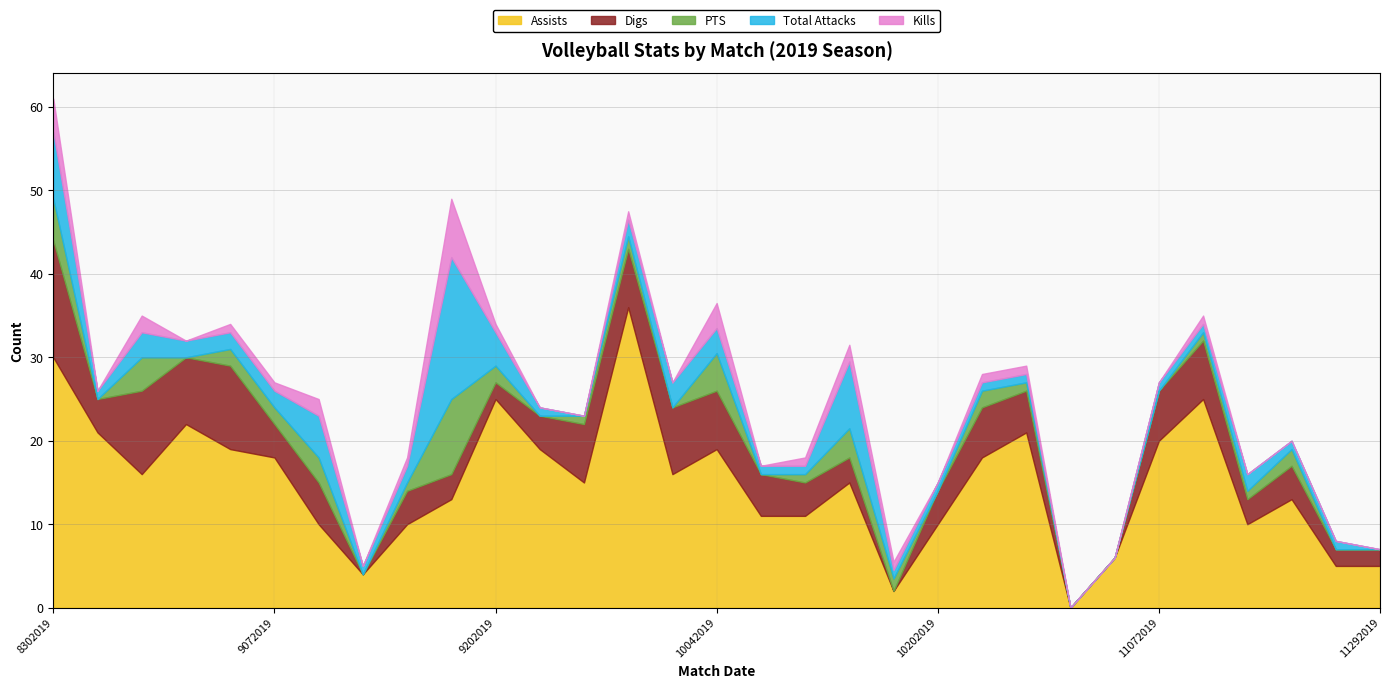

Reading left to right, extract all data points from this chart.

Assists: 30.0	21.0	16.0	22.0	19.0	18.0	10.0	4.0	10.0	13.0	25.0	19.0	15.0	36.0	16.0	19.0	11.0	11.0	15.0	2.0	10.0	18.0	21.0	0.0	6.0	20.0	25.0	10.0	13.0	5.0	5.0
Digs: 14.0	4.0	10.0	8.0	10.0	4.0	5.0	0.0	4.0	3.0	2.0	4.0	7.0	7.0	8.0	7.0	5.0	4.0	3.0	0.0	4.0	6.0	5.0	0.0	0.0	6.0	7.0	3.0	4.0	2.0	2.0
PTS: 5.0	0.0	4.0	0.0	2.0	2.0	3.0	0.0	1.0	9.0	2.0	0.0	1.0	1.5	0.0	4.5	0.0	1.0	3.5	1.5	0.0	2.0	1.0	0.0	0.0	0.0	1.0	1.0	2.0	0.0	0.0
Total Attacks: 8.0	1.0	3.0	2.0	2.0	2.0	5.0	1.0	2.0	17.0	4.0	1.0	0.0	2.0	3.0	3.0	1.0	1.0	8.0	1.0	1.0	1.0	1.0	0.0	0.0	1.0	1.0	2.0	1.0	1.0	0.0
Kills: 4.0	0.0	2.0	0.0	1.0	1.0	2.0	0.0	1.0	7.0	1.0	0.0	0.0	1.0	0.0	3.0	0.0	1.0	2.0	1.0	0.0	1.0	1.0	0.0	0.0	0.0	1.0	0.0	0.0	0.0	0.0